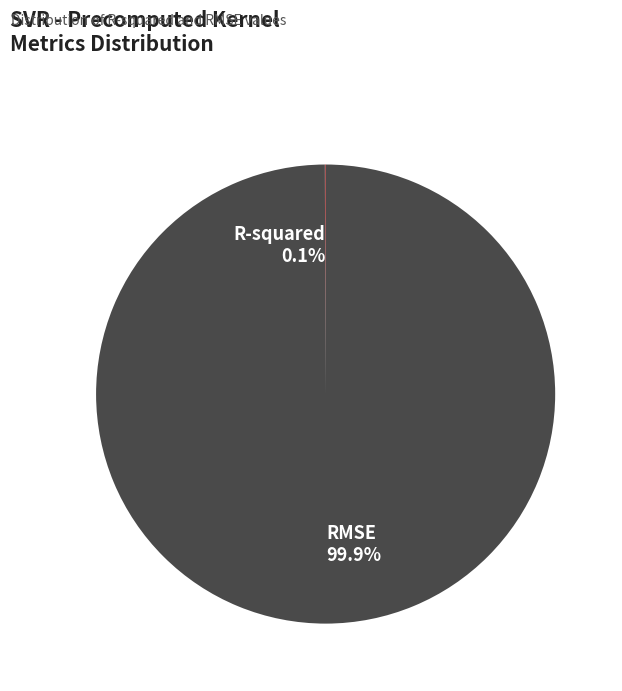

To the nearest percent, what is the average slice percentage?

50%